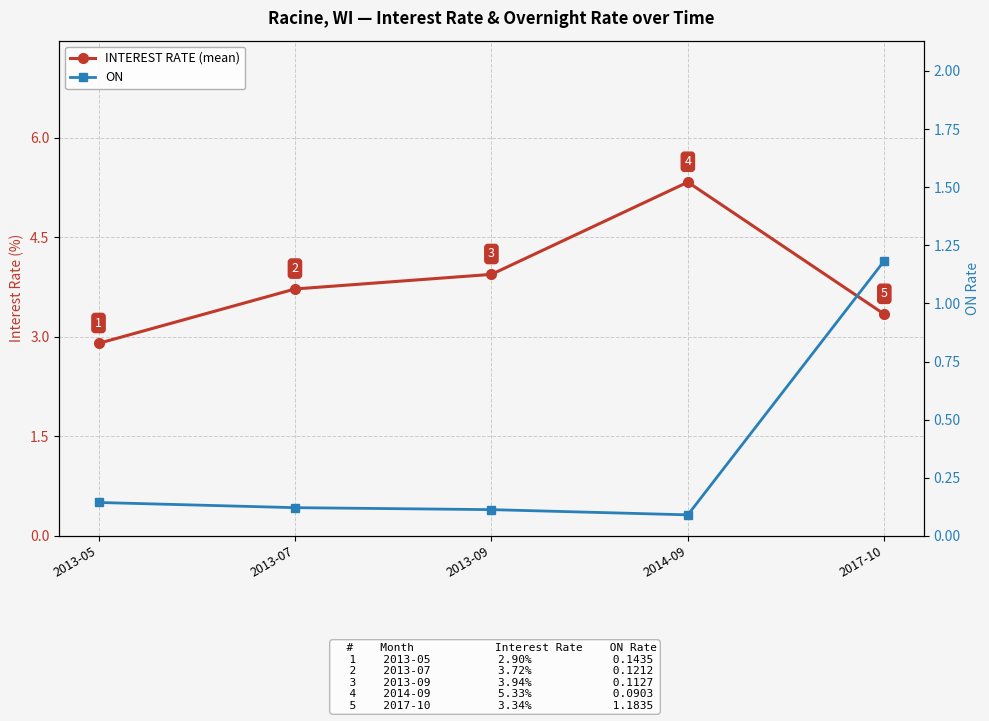

Between 2017-10 and 2013-09, which is larger?

2013-09